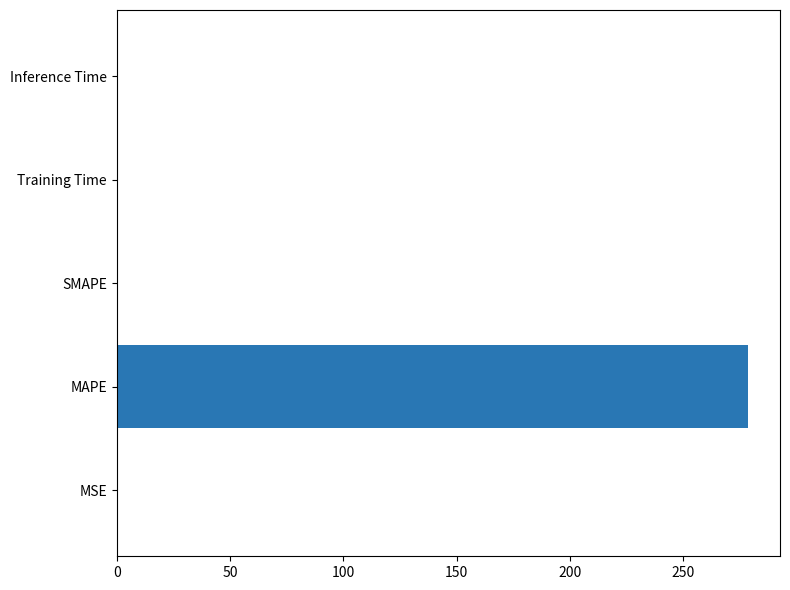

Is it true that the value at SMAPE is 0.0?

True